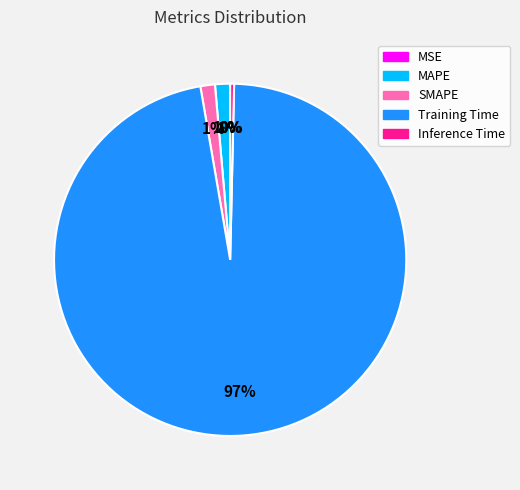

What is the majority slice?

Training Time